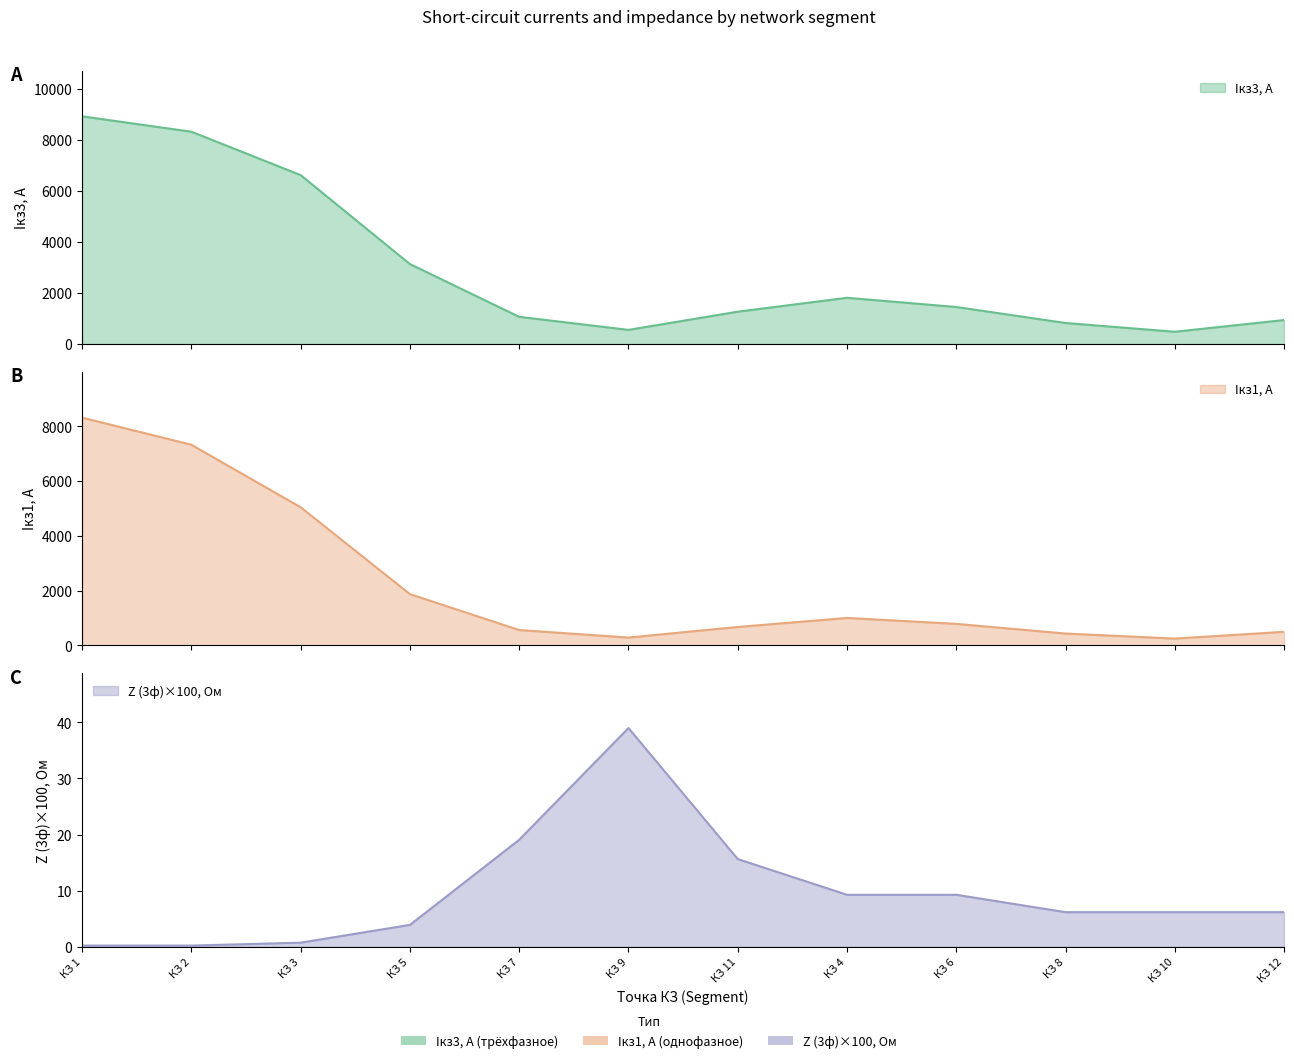

Rank the series by their average value, from highest to lowest.

Iкз3, А, Iкз1, А, Z (3ф), Ом x100